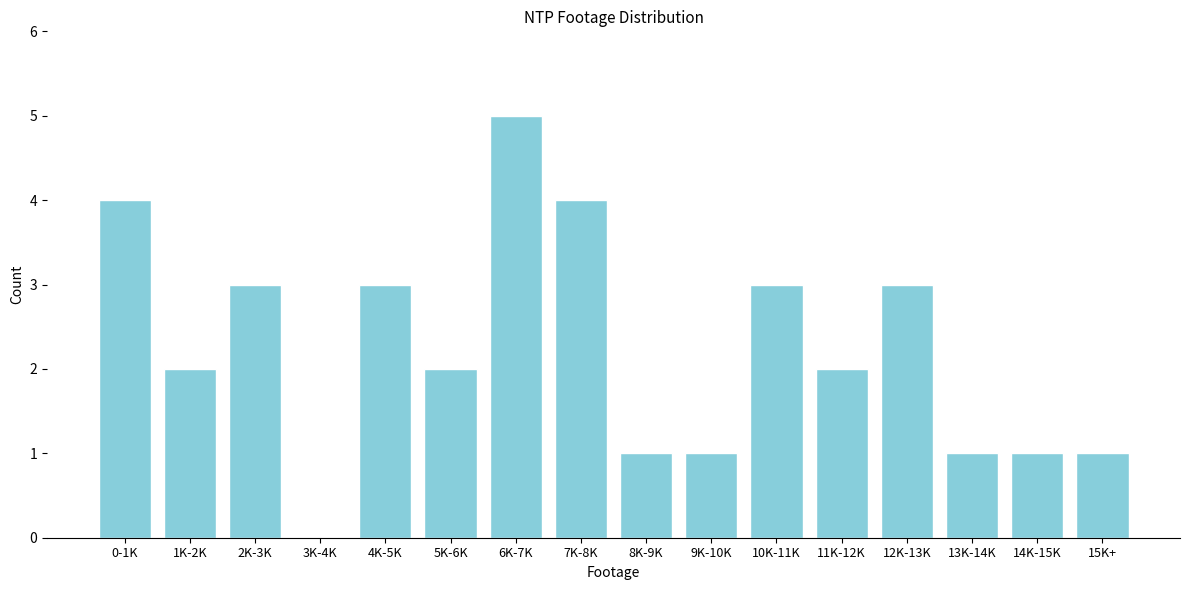

Reading left to right, transcribe all the data shown in this chart.

0-1K=4	1K-2K=2	2K-3K=3	3K-4K=0	4K-5K=3	5K-6K=2	6K-7K=5	7K-8K=4	8K-9K=1	9K-10K=1	10K-11K=3	11K-12K=2	12K-13K=3	13K-14K=1	14K-15K=1	15K+=1